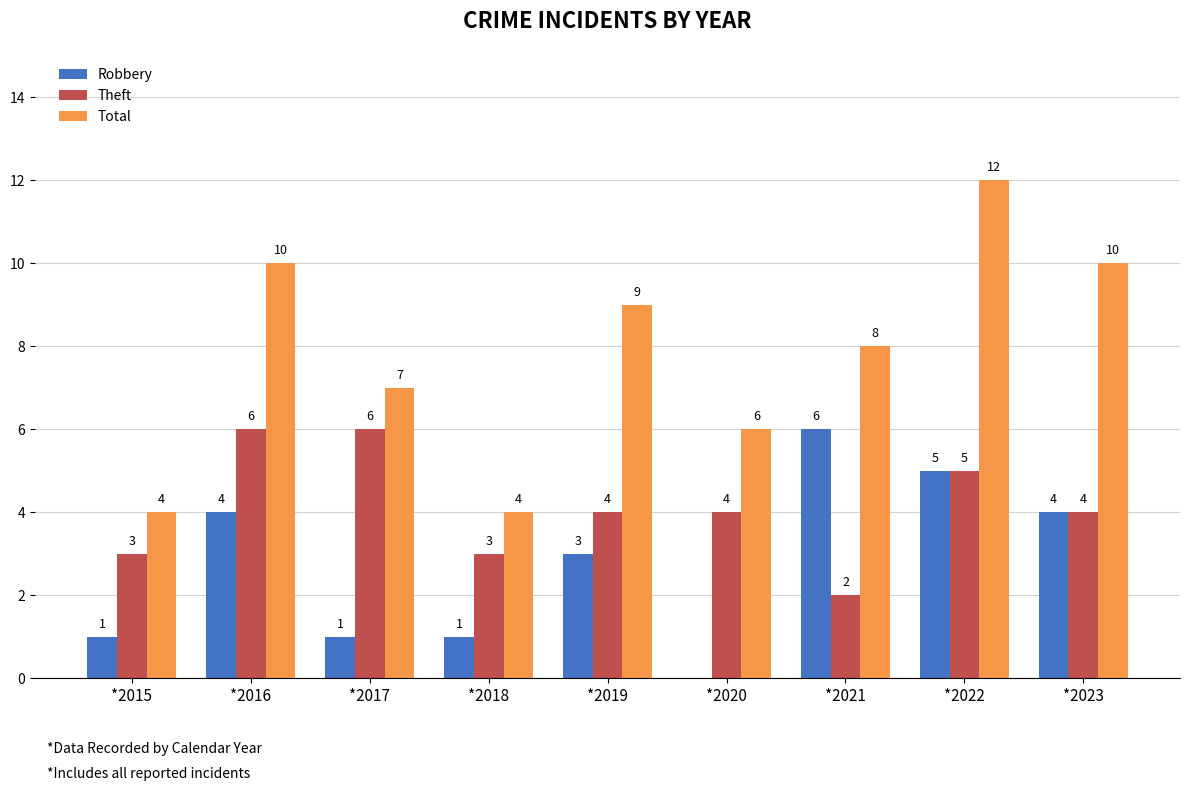

What is the total value across all series at *2015?

8